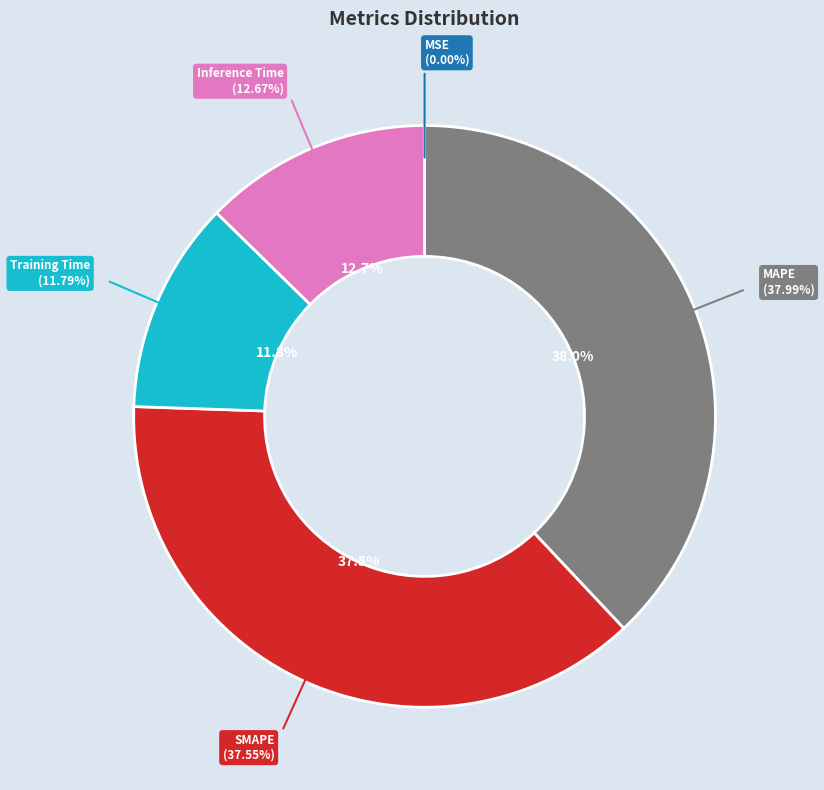

Rank the categories by value from highest to lowest.

MAPE, SMAPE, Inference Time, Training Time, MSE